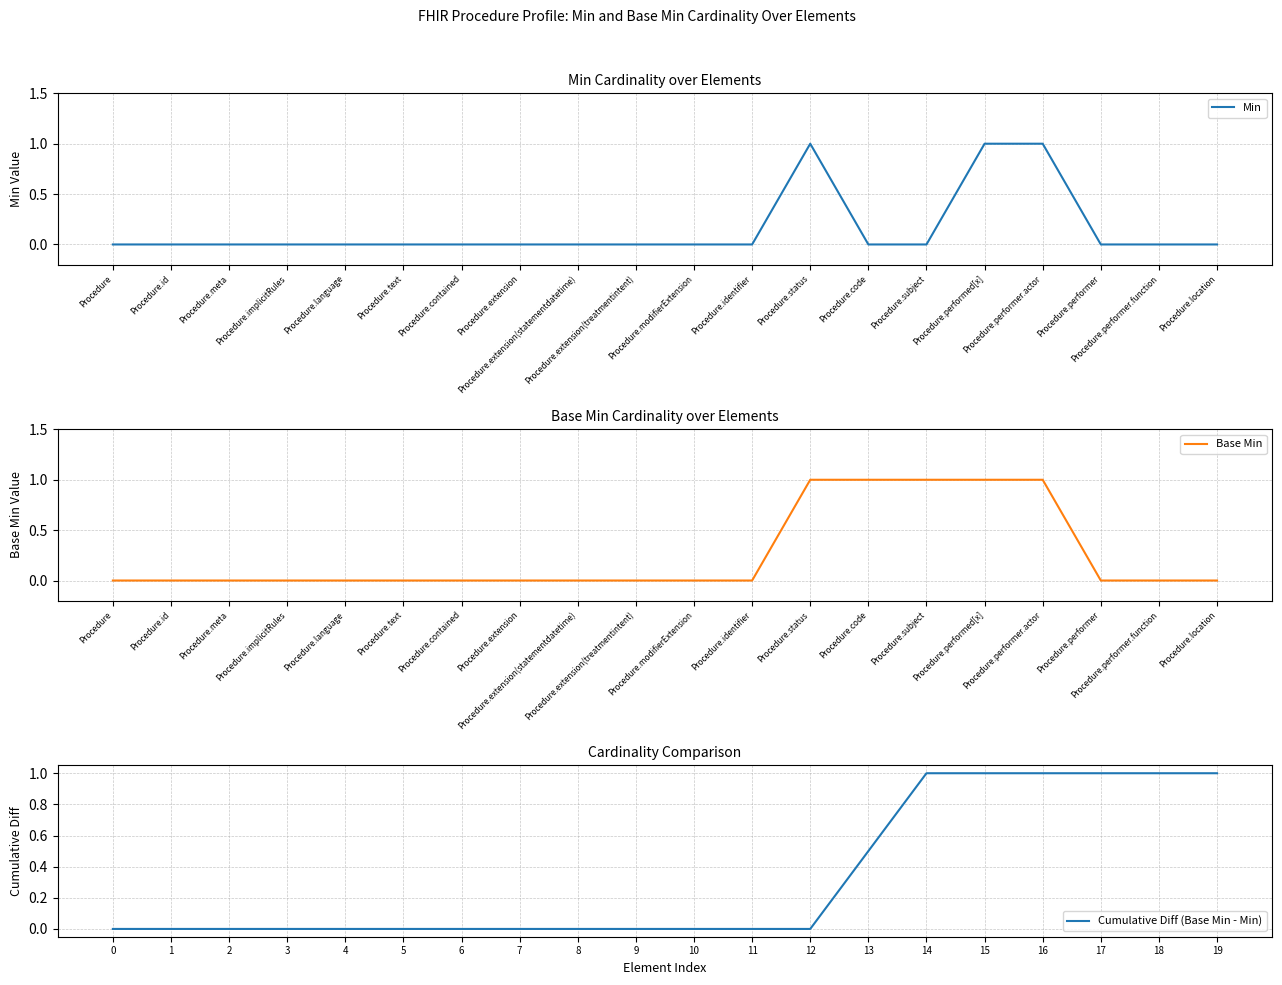

The Cumulative Diff (Base Min - Min) series shows 0.0 at 9. True or false?

True